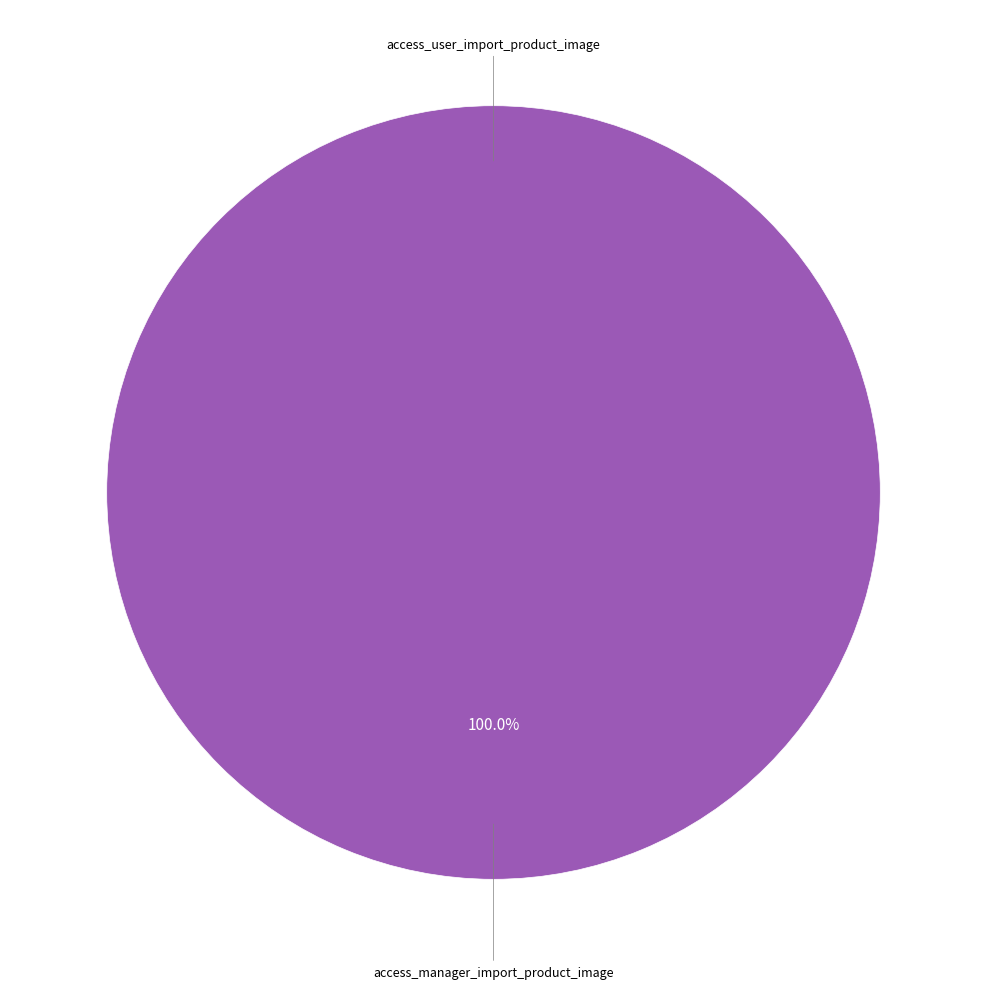

What percentage do access_manager_import_product_image and access_user_import_product_image together represent?

100.0%